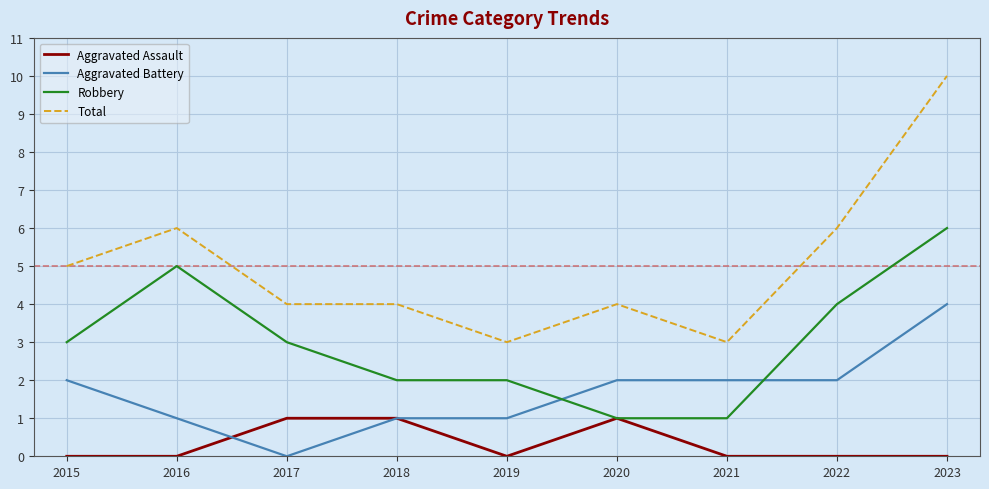

Reading left to right, list all the values displayed in this chart.

Aggravated Assault: 2015=0	2016=0	2017=1	2018=1	2019=0	2020=1	2021=0	2022=0	2023=0
Aggravated Battery: 2015=2	2016=1	2017=0	2018=1	2019=1	2020=2	2021=2	2022=2	2023=4
Robbery: 2015=3	2016=5	2017=3	2018=2	2019=2	2020=1	2021=1	2022=4	2023=6
Total: 2015=5	2016=6	2017=4	2018=4	2019=3	2020=4	2021=3	2022=6	2023=10